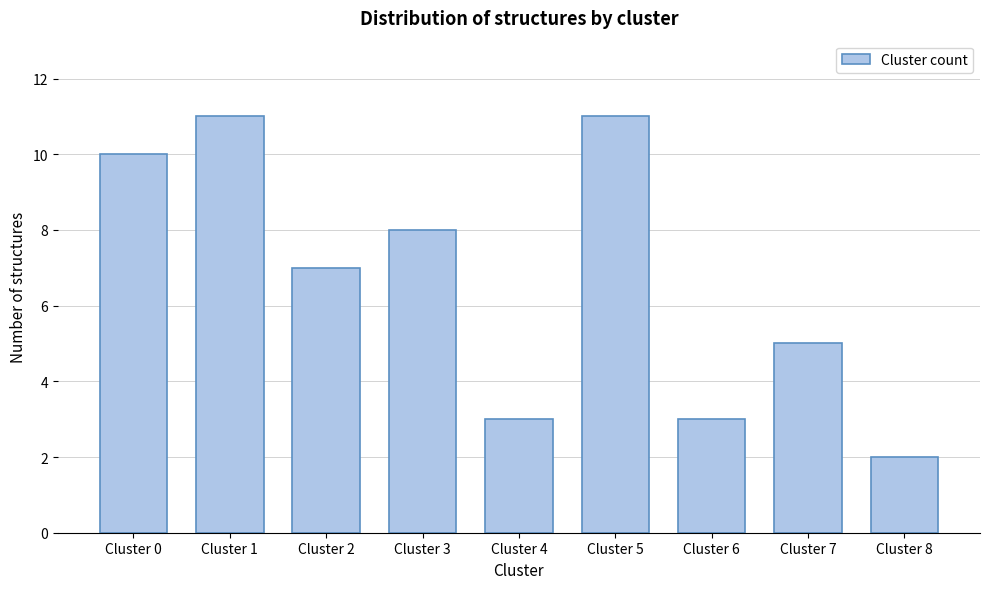

Reading left to right, what are all the values shown in this chart?

Cluster 0=10	Cluster 1=11	Cluster 2=7	Cluster 3=8	Cluster 4=3	Cluster 5=11	Cluster 6=3	Cluster 7=5	Cluster 8=2